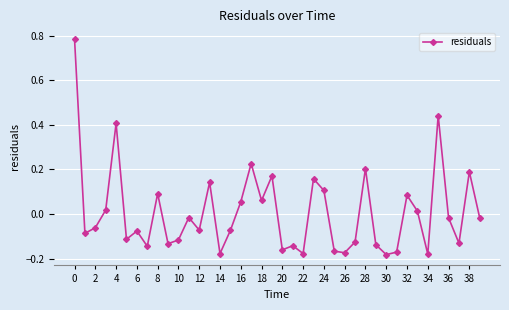

What is the difference between the second highest and second lowest values?

0.6